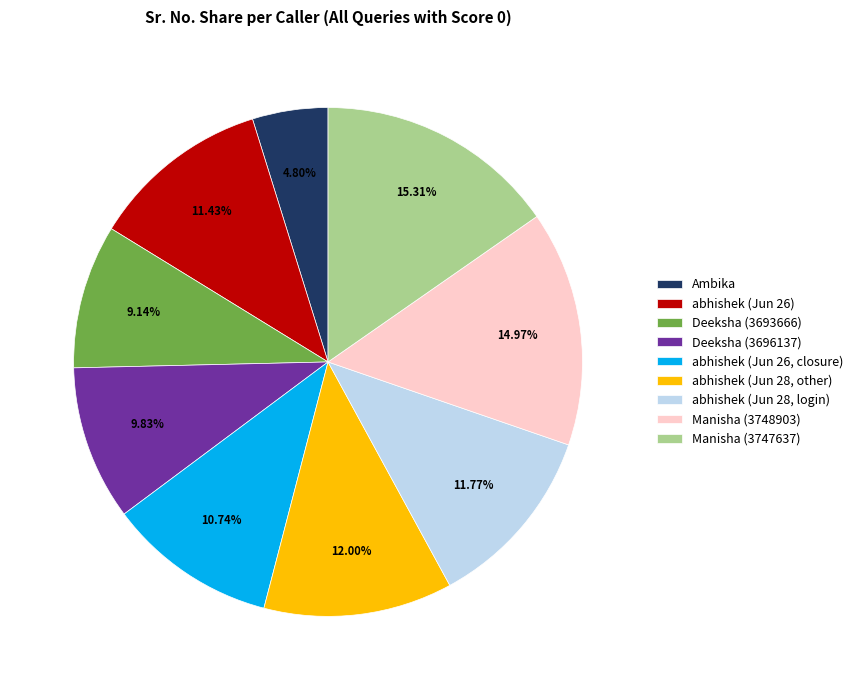

What percentage is the Deeksha (3696137) slice, to the nearest percent?

10%